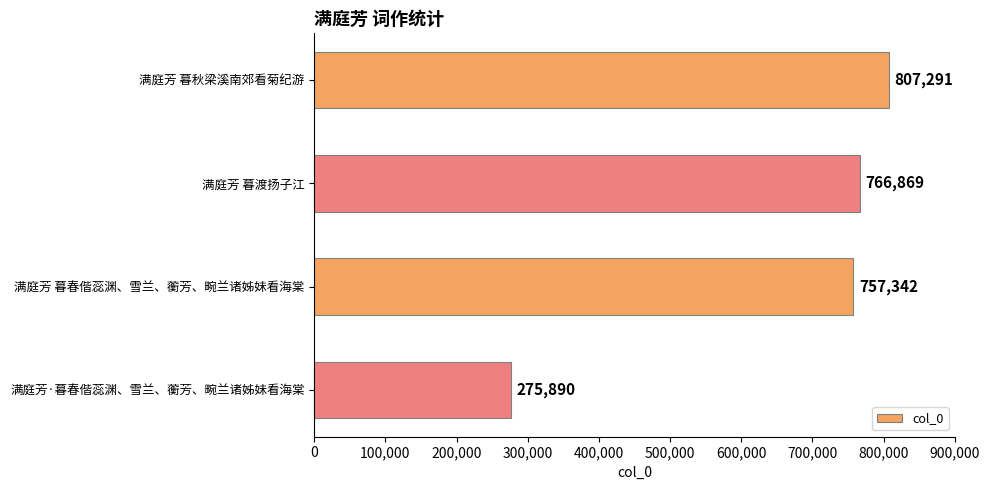

How many bars are there in total?

4